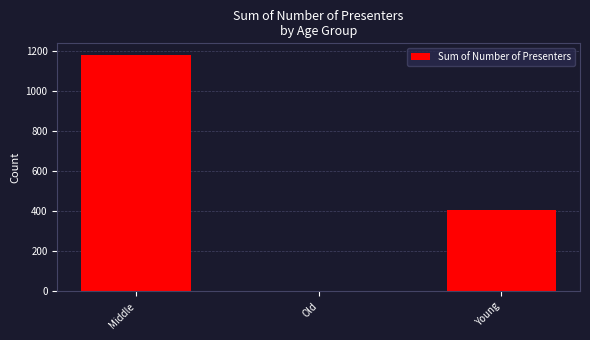

Rank the categories by value from highest to lowest.

Middle, Young, Old